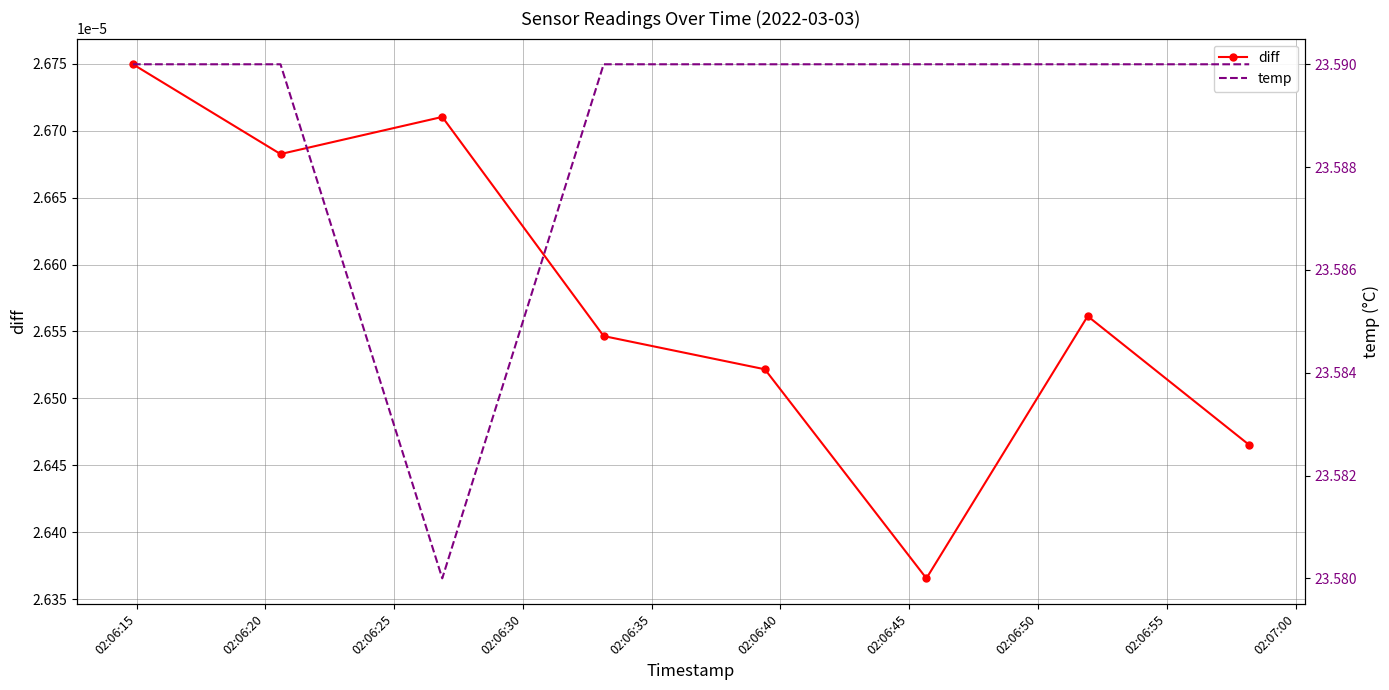

How many lines are shown in the chart?

2